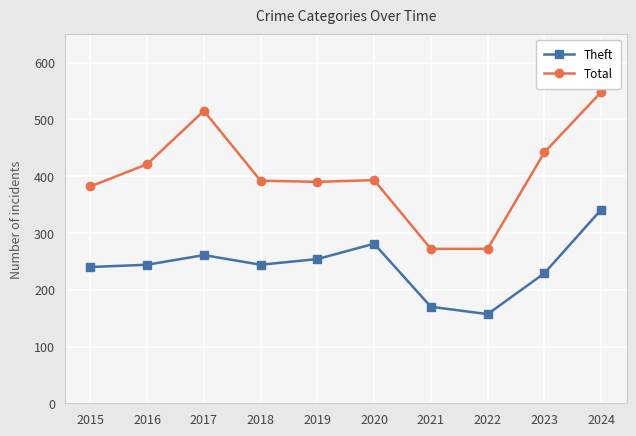

What is the value of the Total point at the 5th from the left?

390